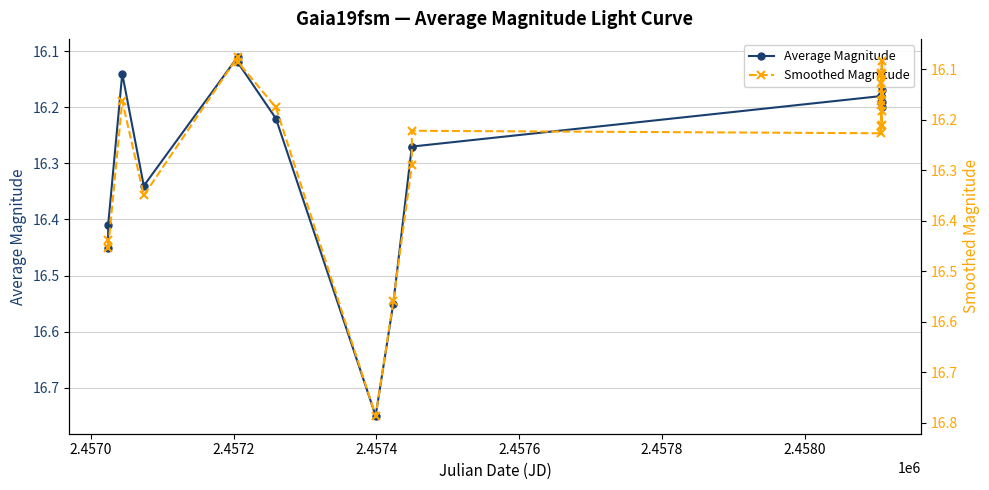

Does the chart display data point markers on the line(s)?

Yes